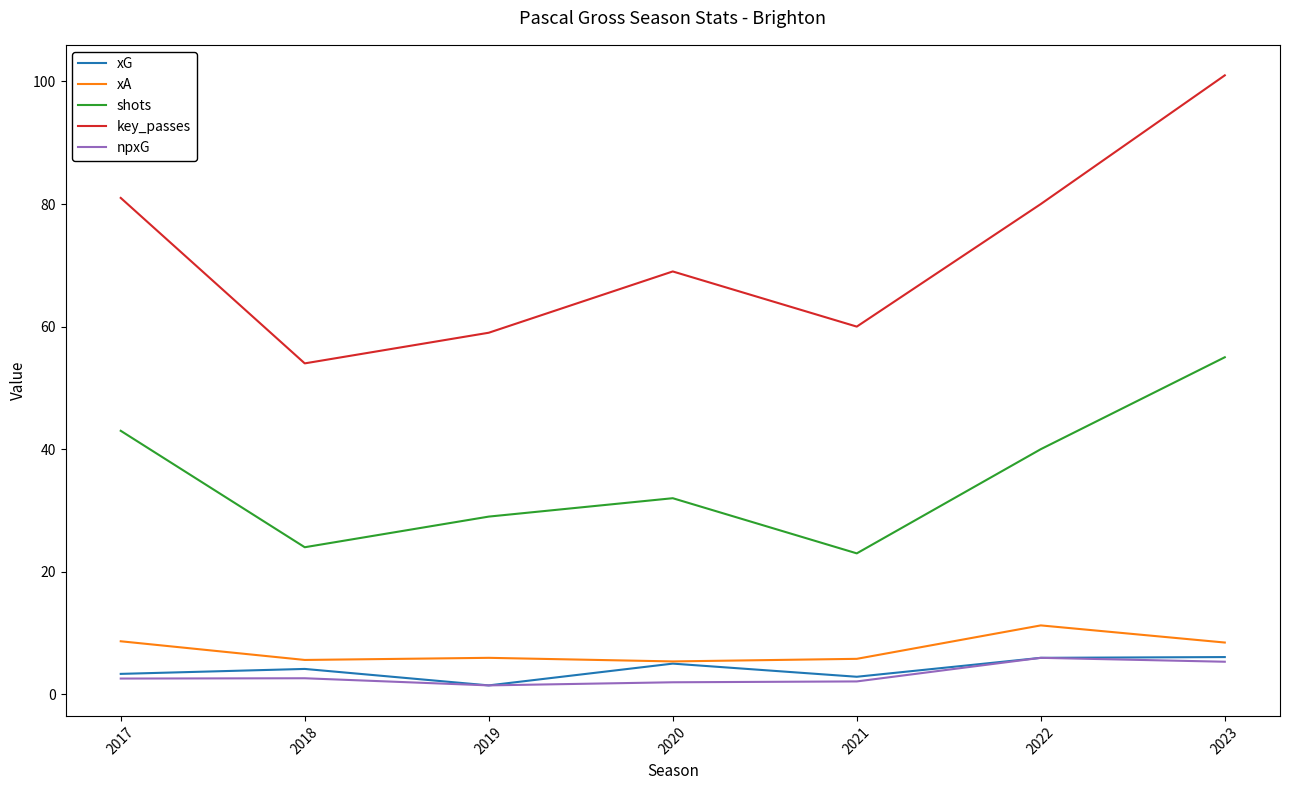

What is the approximate value of xG at 2023?

6.1